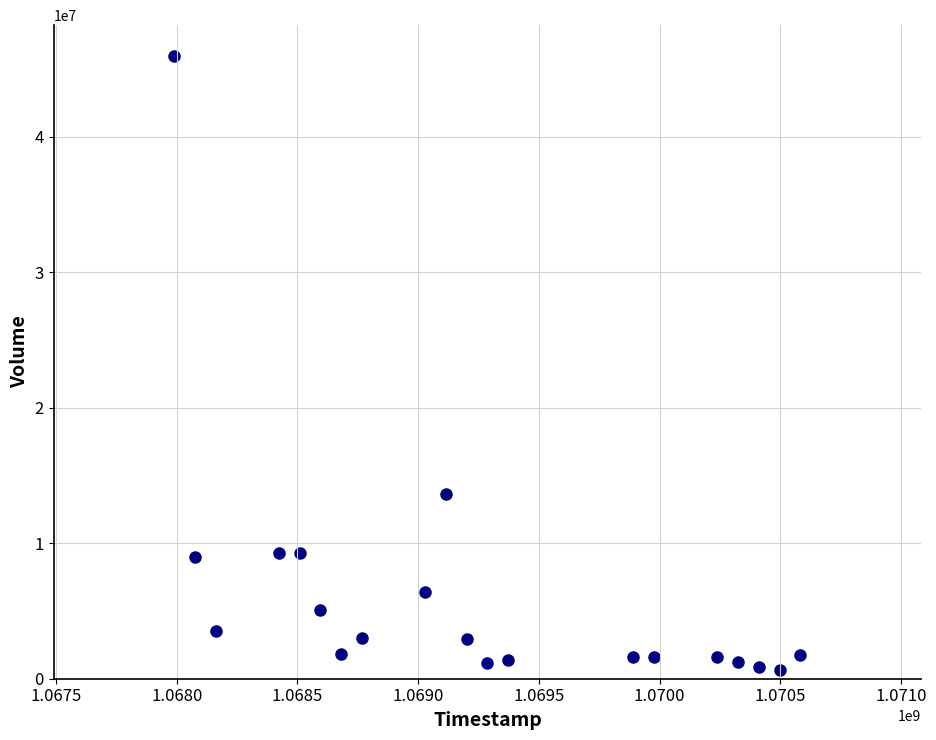

What is the range of Y values (max minus min)?

45328800